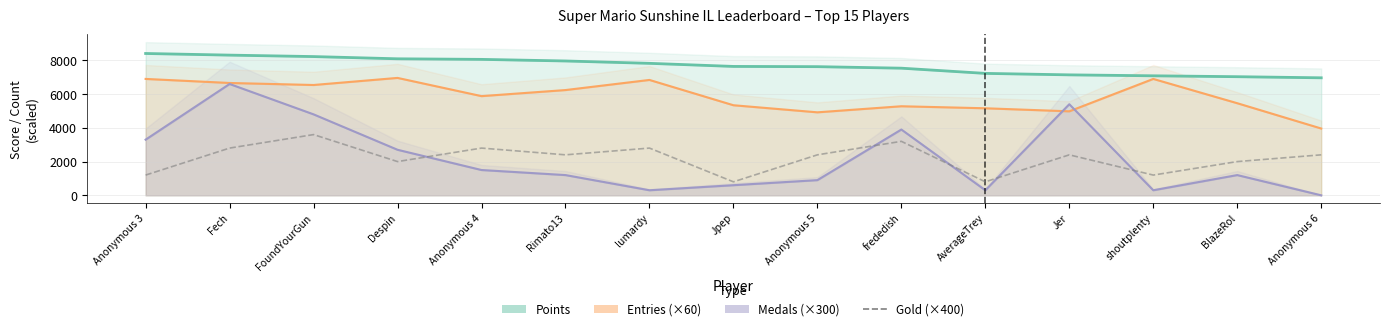

What is the minimum value shown in the chart?

800